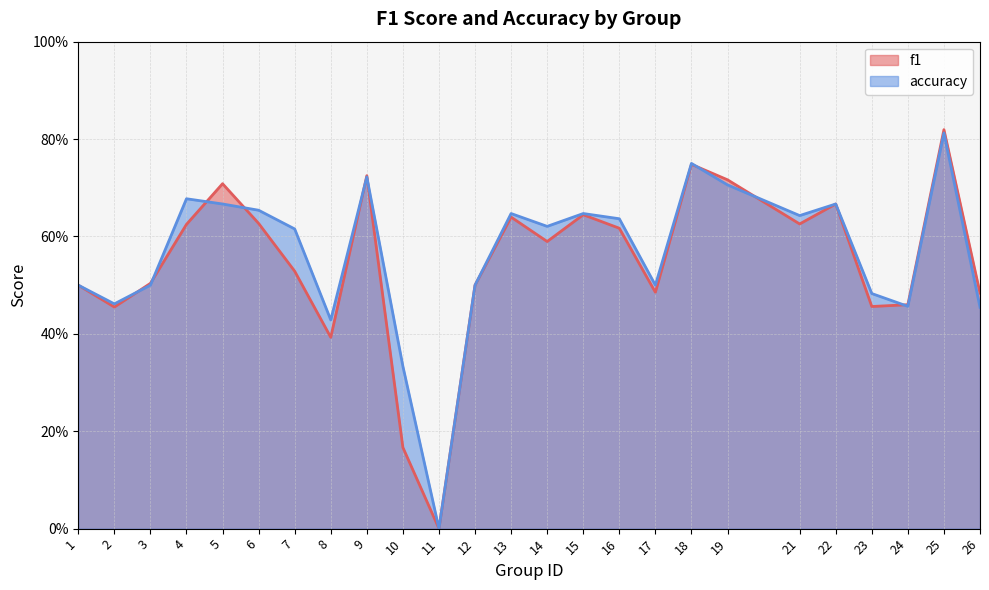

What is the maximum value shown in the chart?

0.8